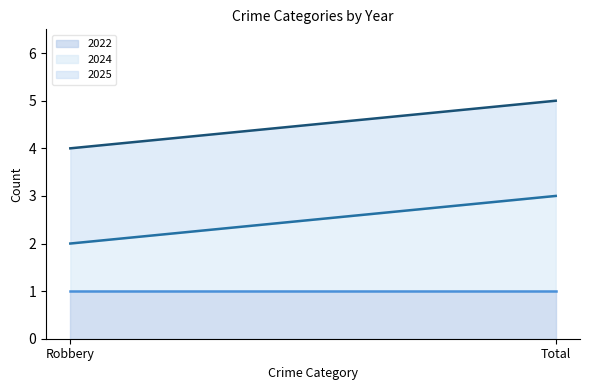

What is the total value across all series at Robbery?

4